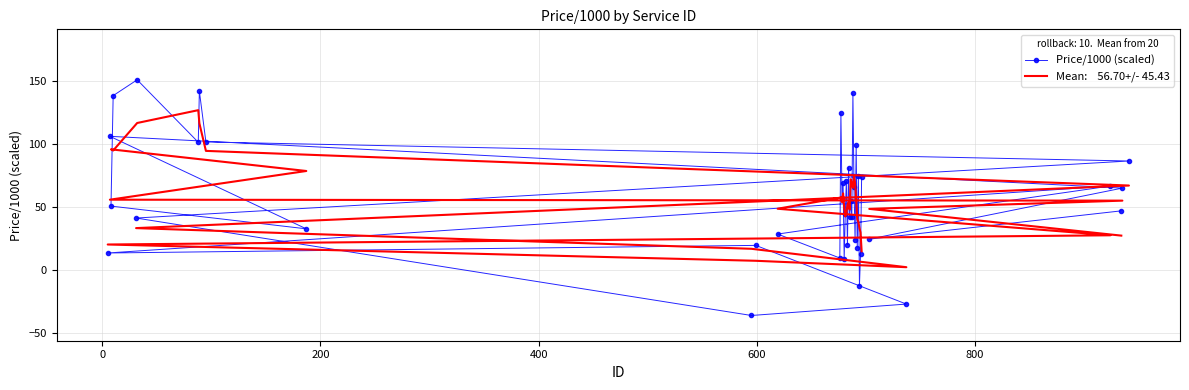

Is this an area chart (filled region under the line)?

No